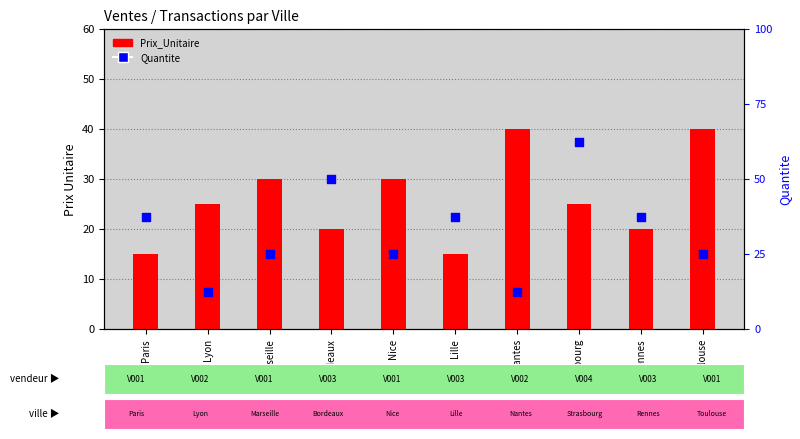

Which series contains the lowest Y value?

Quantite